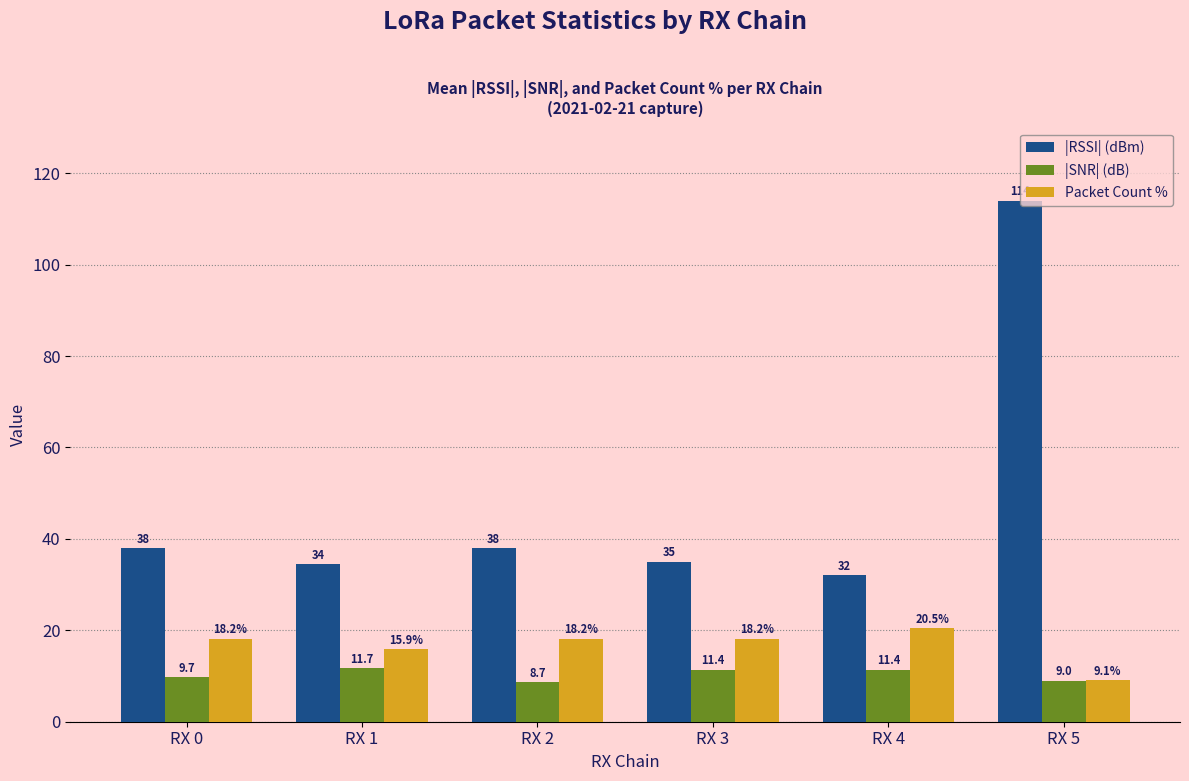

What is the average value of the |RSSI| (dBm) series?

48.6